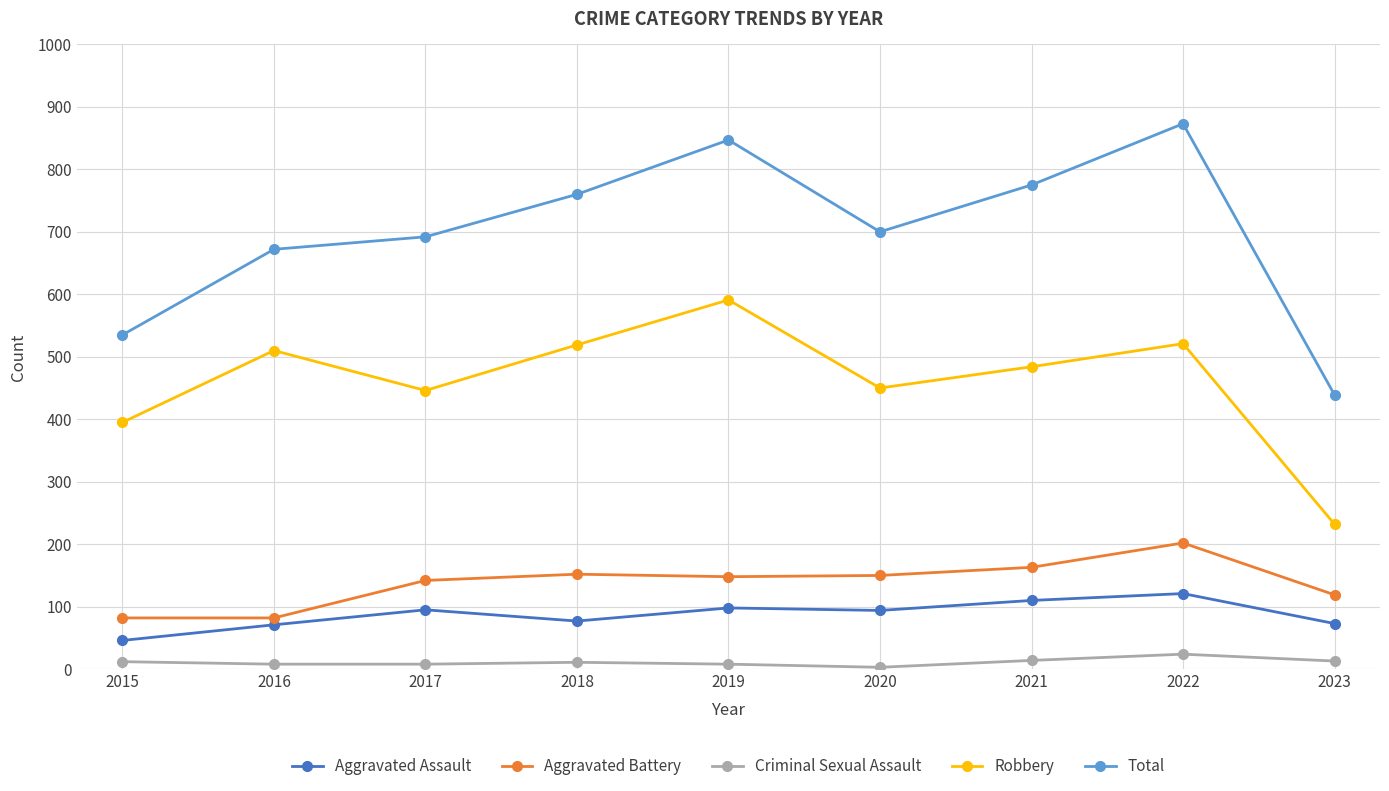

True or false: Criminal Sexual Assault and Aggravated Battery cross at least once.

False